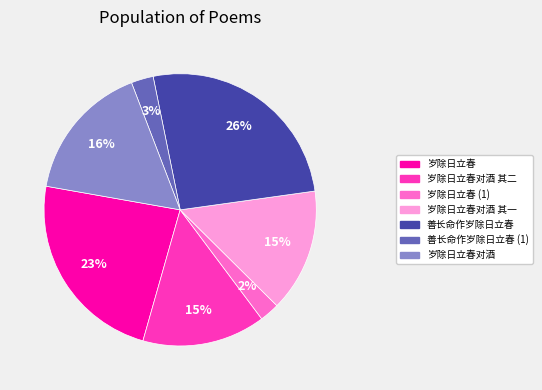

To the nearest percent, what is the difference between the largest and smallest slice percentages?

24%